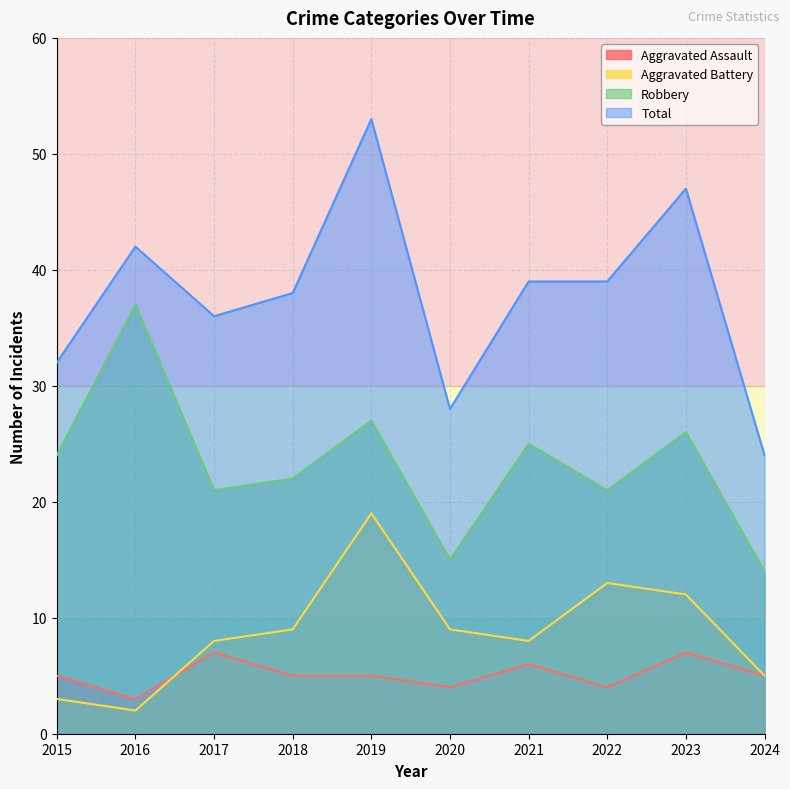

What is the difference between the maximum and second lowest values in the Aggravated Battery series?

16